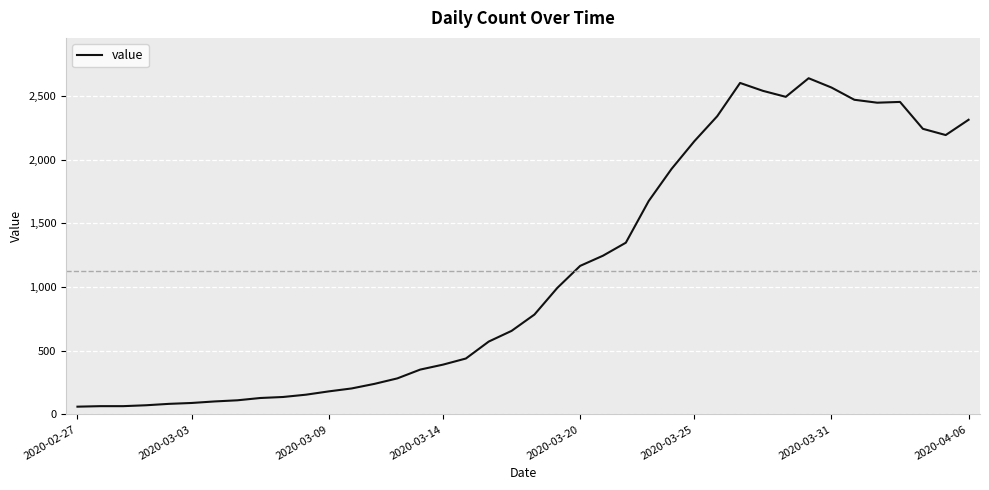

What is the difference between the maximum and minimum values?

2578